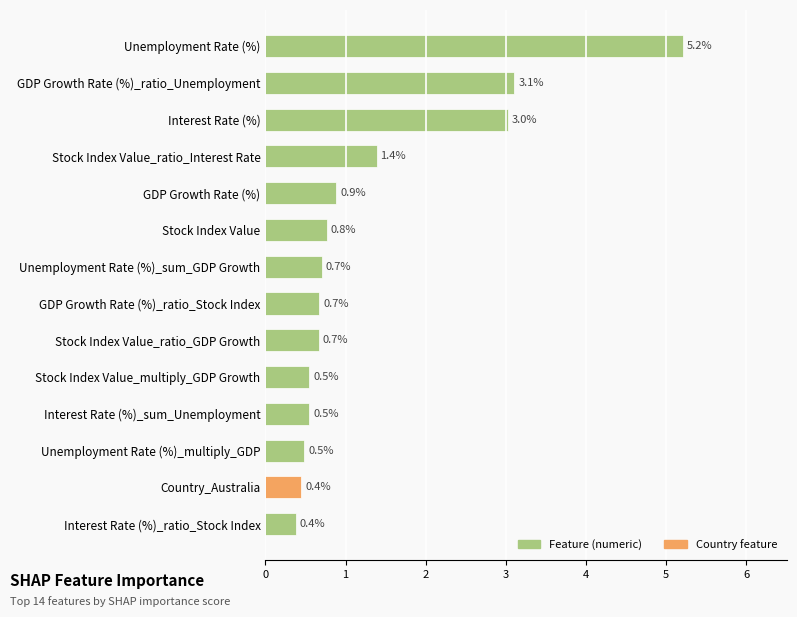

Does the chart contain stacked bars?

No